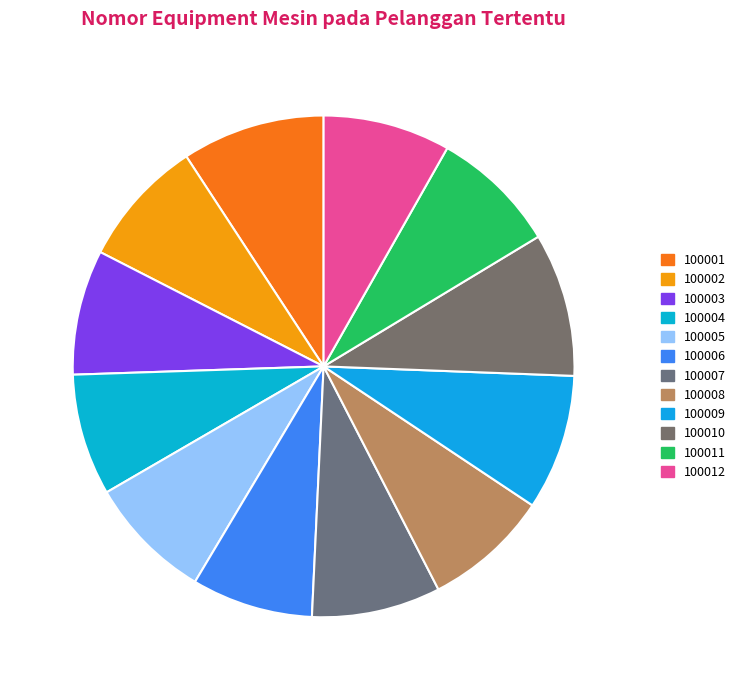

Rank the categories by value from highest to lowest.

100012, 100011, 100010, 100009, 100008, 100007, 100006, 100005, 100004, 100003, 100002, 100001